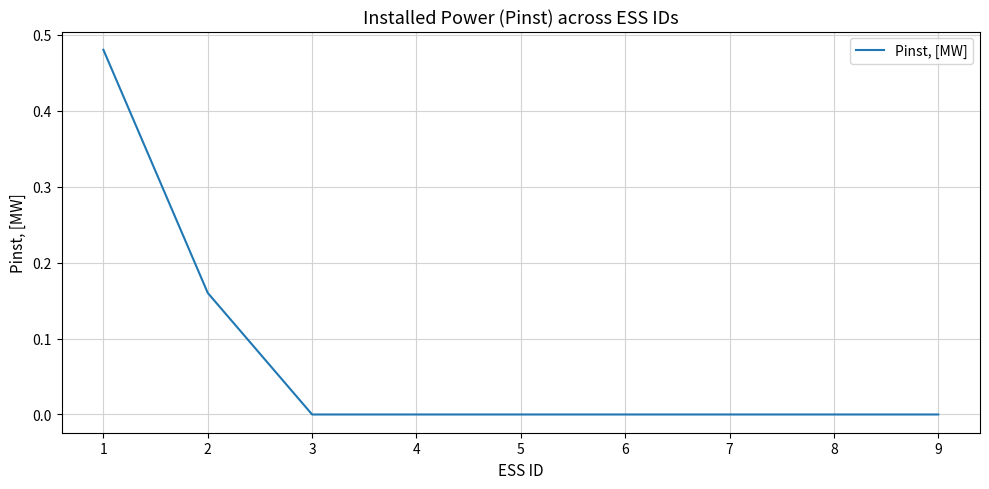

True or false: the data shows -0.3 at 4.

False